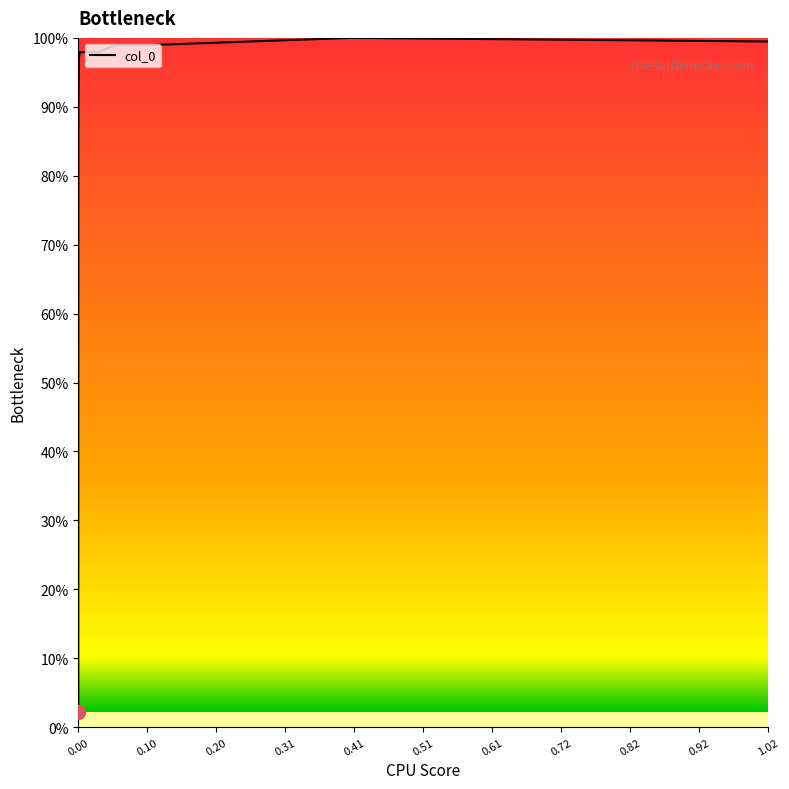

Is this an area chart (filled region under the line)?

Yes